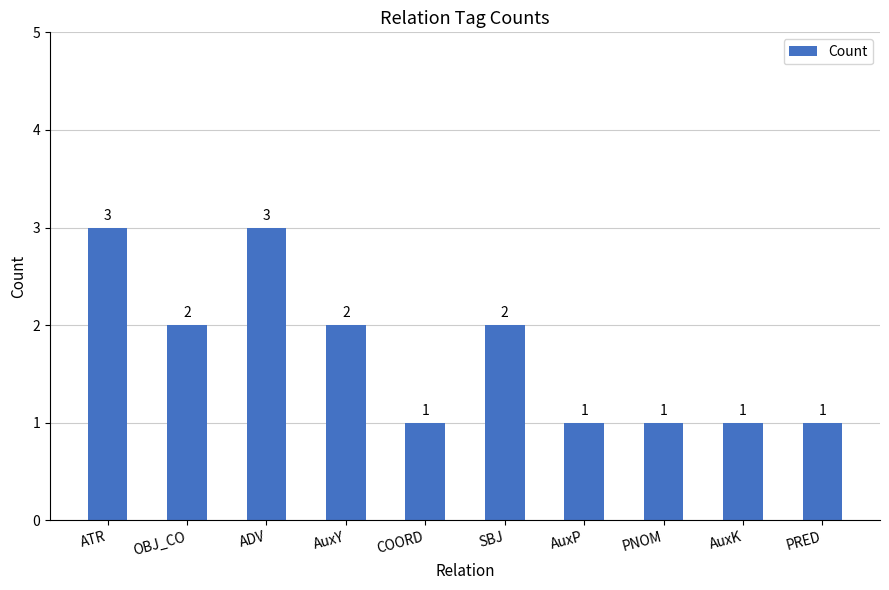

What is the maximum value shown in the chart?

3